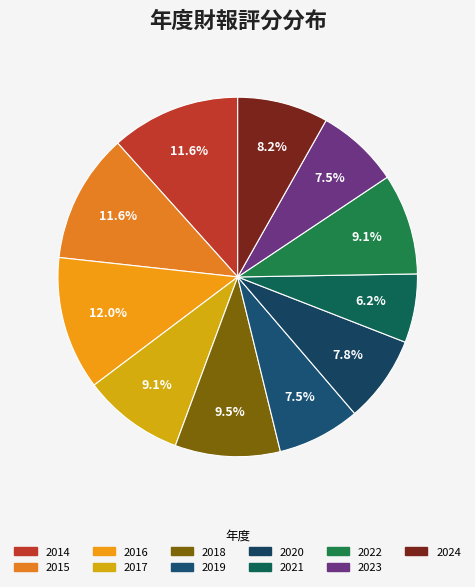

Approximately how many times larger is the value at 2016 compared to 2020?

1.5